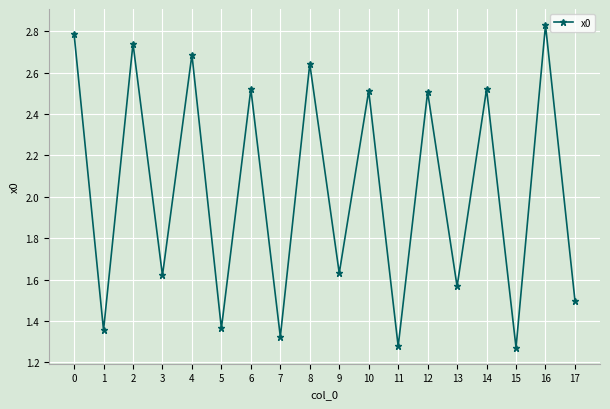

At which category does the chart reach its peak across all series?

16